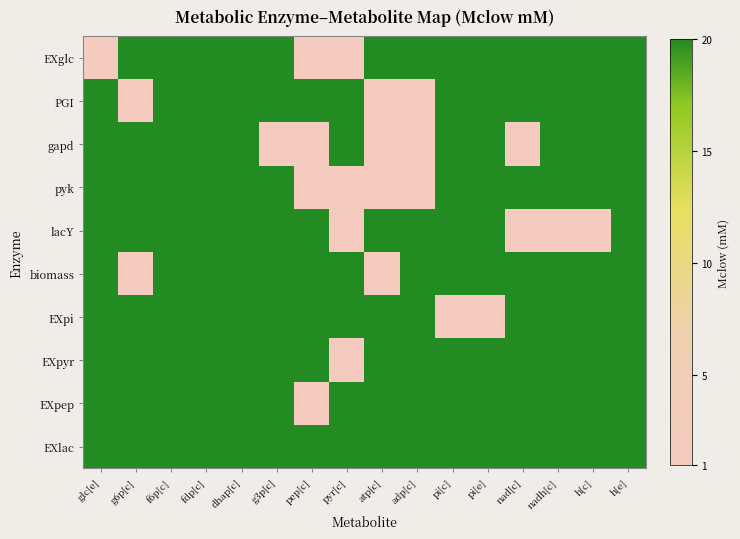

Reading right to left, transcribe all the data shown in this chart.

EXglc: h[e]=20	h[c]=20	nadh[c]=20	nad[c]=20	pi[e]=20	pi[c]=20	adp[c]=20	atp[c]=20	pyr[c]=1	pep[c]=1	g3p[c]=20	dhap[c]=20	fdp[c]=20	f6p[c]=20	g6p[c]=20	glc[e]=1
PGI: h[e]=20	h[c]=20	nadh[c]=20	nad[c]=20	pi[e]=20	pi[c]=20	adp[c]=1	atp[c]=1	pyr[c]=20	pep[c]=20	g3p[c]=20	dhap[c]=20	fdp[c]=20	f6p[c]=20	g6p[c]=1	glc[e]=20
gapd: h[e]=20	h[c]=20	nadh[c]=20	nad[c]=1	pi[e]=20	pi[c]=20	adp[c]=1	atp[c]=1	pyr[c]=20	pep[c]=1	g3p[c]=1	dhap[c]=20	fdp[c]=20	f6p[c]=20	g6p[c]=20	glc[e]=20
pyk: h[e]=20	h[c]=20	nadh[c]=20	nad[c]=20	pi[e]=20	pi[c]=20	adp[c]=1	atp[c]=1	pyr[c]=1	pep[c]=1	g3p[c]=20	dhap[c]=20	fdp[c]=20	f6p[c]=20	g6p[c]=20	glc[e]=20
lacY: h[e]=20	h[c]=1	nadh[c]=1	nad[c]=1	pi[e]=20	pi[c]=20	adp[c]=20	atp[c]=20	pyr[c]=1	pep[c]=20	g3p[c]=20	dhap[c]=20	fdp[c]=20	f6p[c]=20	g6p[c]=20	glc[e]=20
biomass: h[e]=20	h[c]=20	nadh[c]=20	nad[c]=20	pi[e]=20	pi[c]=20	adp[c]=20	atp[c]=1	pyr[c]=20	pep[c]=20	g3p[c]=20	dhap[c]=20	fdp[c]=20	f6p[c]=20	g6p[c]=1	glc[e]=20
EXpi: h[e]=20	h[c]=20	nadh[c]=20	nad[c]=20	pi[e]=1	pi[c]=1	adp[c]=20	atp[c]=20	pyr[c]=20	pep[c]=20	g3p[c]=20	dhap[c]=20	fdp[c]=20	f6p[c]=20	g6p[c]=20	glc[e]=20
EXpyr: h[e]=20	h[c]=20	nadh[c]=20	nad[c]=20	pi[e]=20	pi[c]=20	adp[c]=20	atp[c]=20	pyr[c]=1	pep[c]=20	g3p[c]=20	dhap[c]=20	fdp[c]=20	f6p[c]=20	g6p[c]=20	glc[e]=20
EXpep: h[e]=20	h[c]=20	nadh[c]=20	nad[c]=20	pi[e]=20	pi[c]=20	adp[c]=20	atp[c]=20	pyr[c]=20	pep[c]=1	g3p[c]=20	dhap[c]=20	fdp[c]=20	f6p[c]=20	g6p[c]=20	glc[e]=20
EXlac: h[e]=20	h[c]=20	nadh[c]=20	nad[c]=20	pi[e]=20	pi[c]=20	adp[c]=20	atp[c]=20	pyr[c]=20	pep[c]=20	g3p[c]=20	dhap[c]=20	fdp[c]=20	f6p[c]=20	g6p[c]=20	glc[e]=20